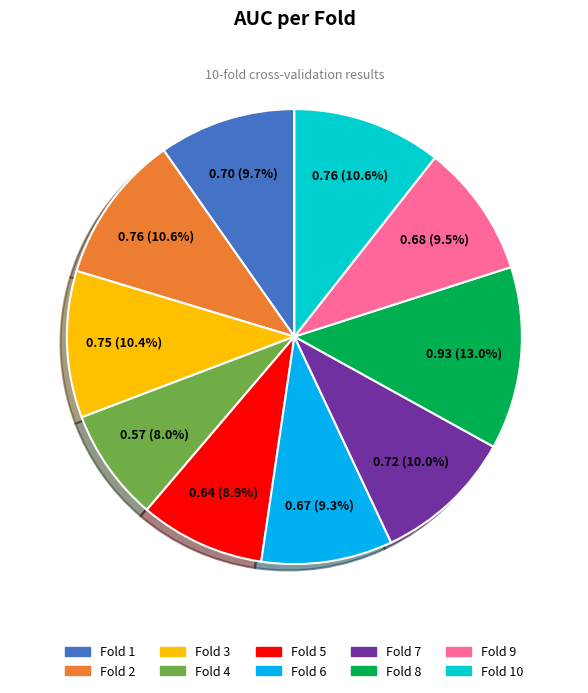

Is there any slice that represents more than half of the pie?

No